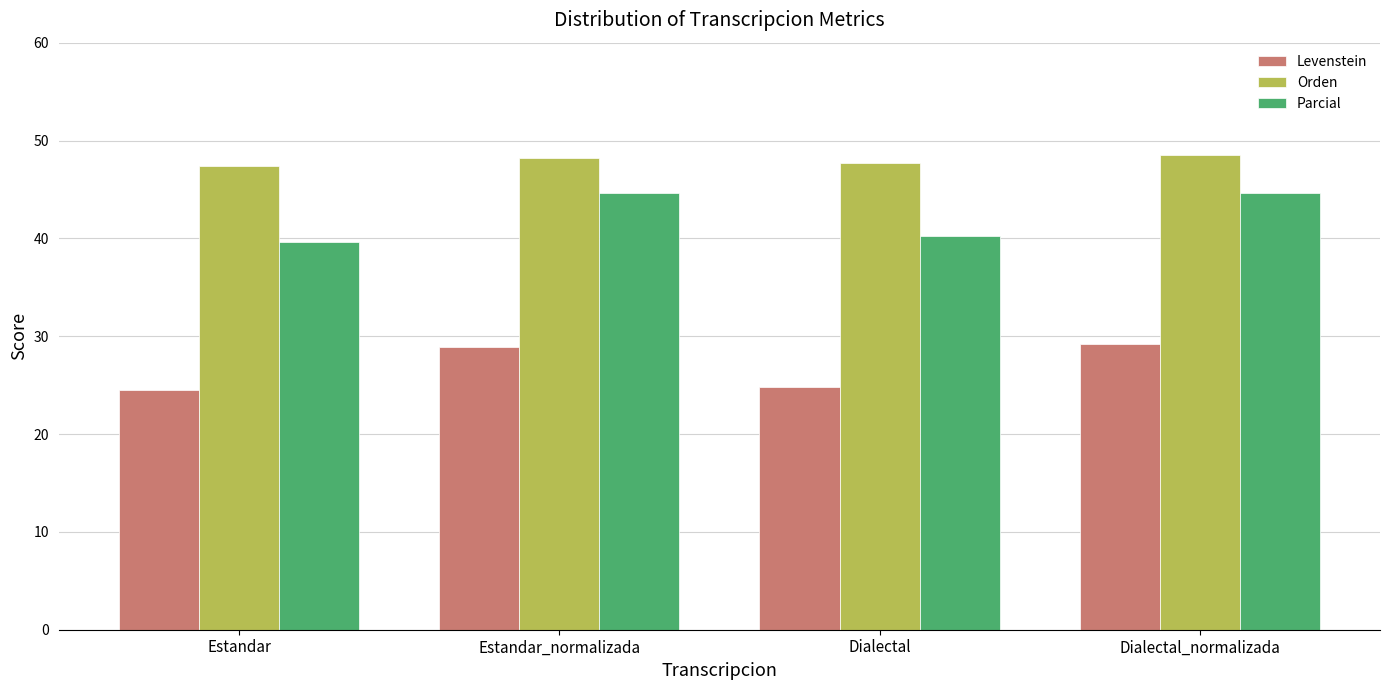

What is the average value of the Levenstein series?

26.9